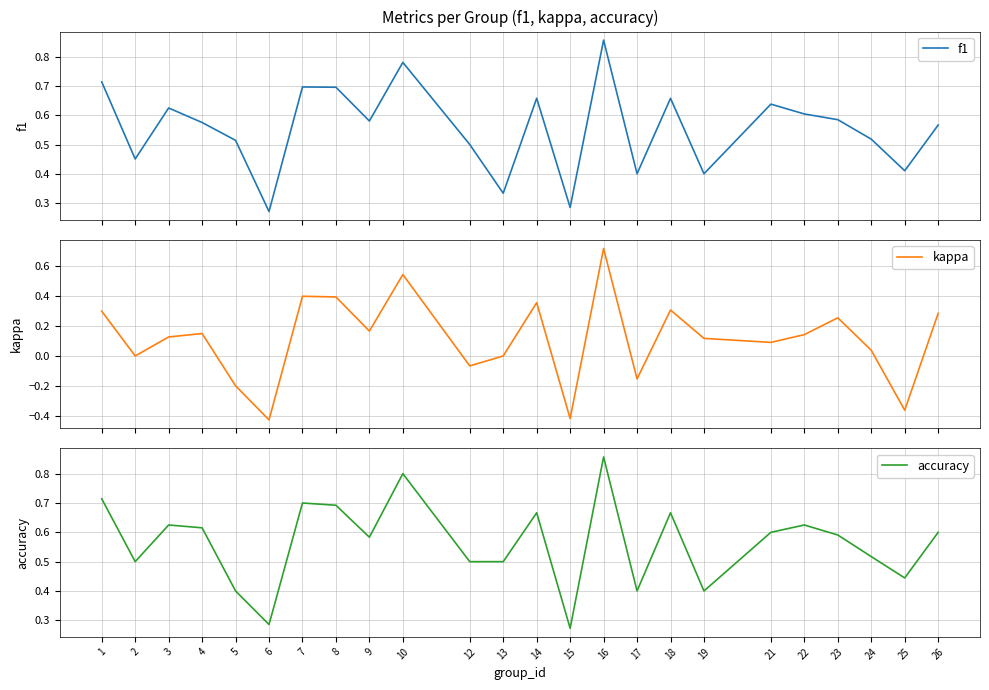

True or false: kappa has a value of 0.4 at 23.

False